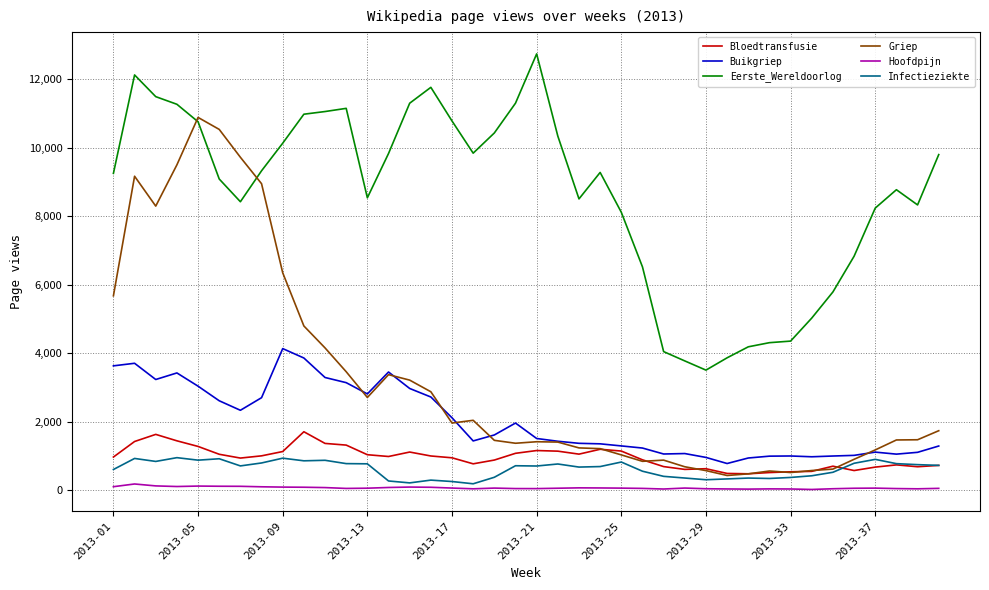

True or false: Infectieziekte and Eerste_Wereldoorlog cross at least once.

False